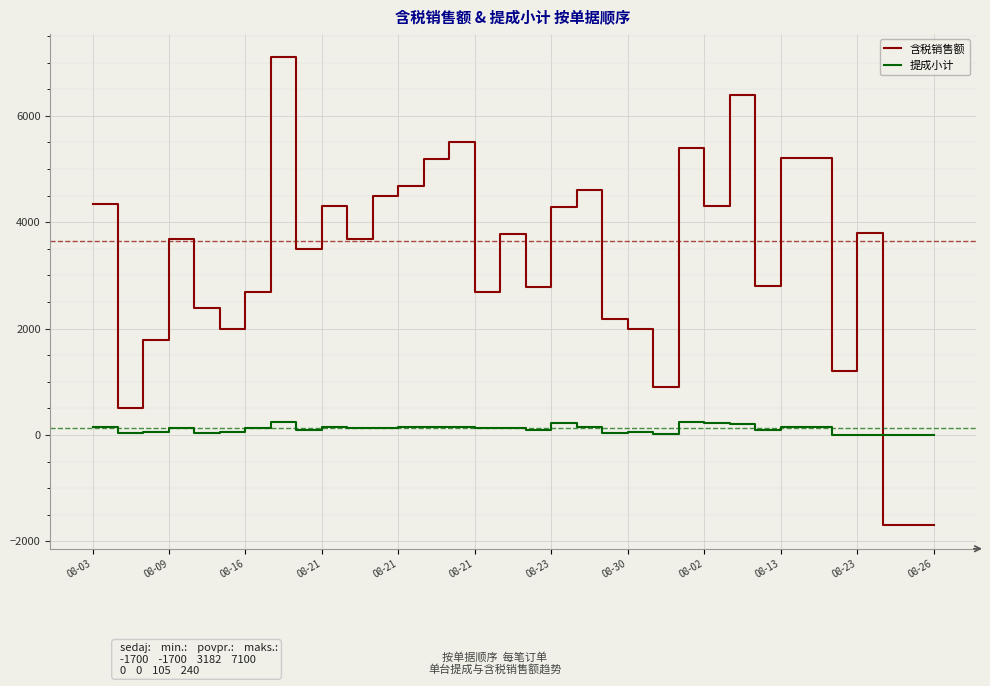

Does the chart display data point markers on the line(s)?

No